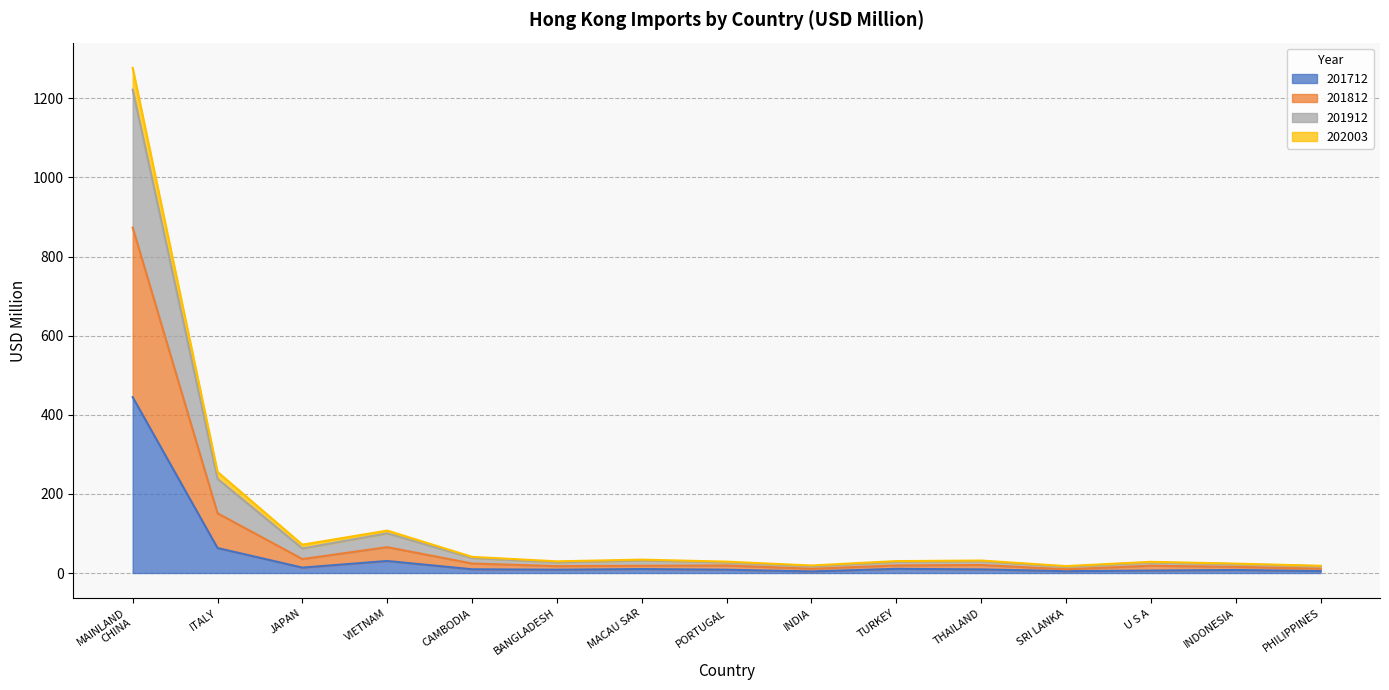

In 201912, how many points are lower than both neighbors (excluding endpoints)?

4